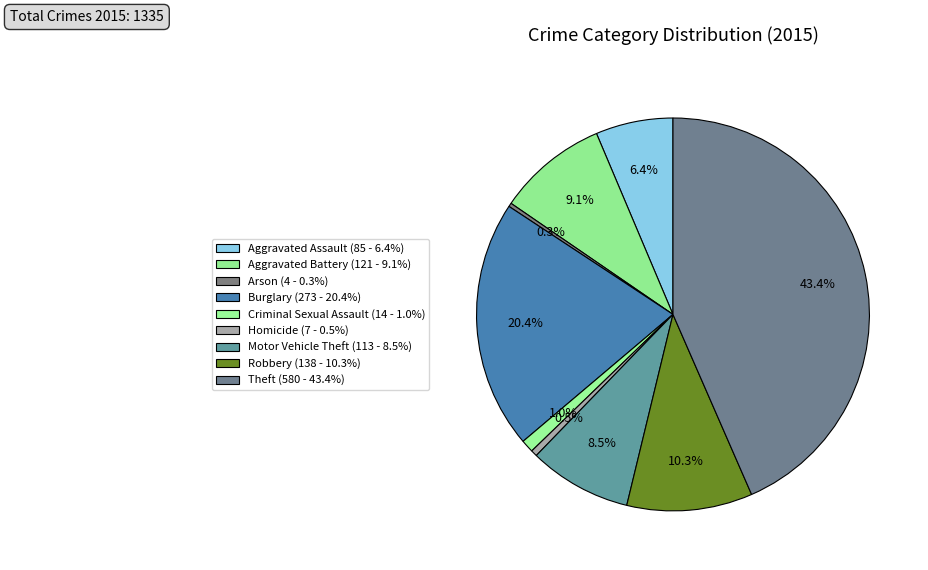

Which category has the smallest portion of the pie?

Arson